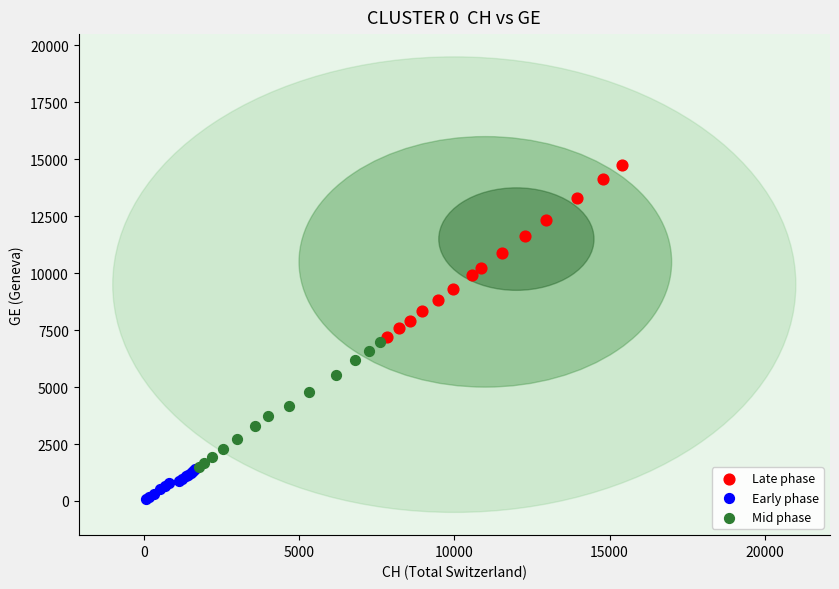

What are all the series names shown in the legend?

Late phase, Early phase, Mid phase